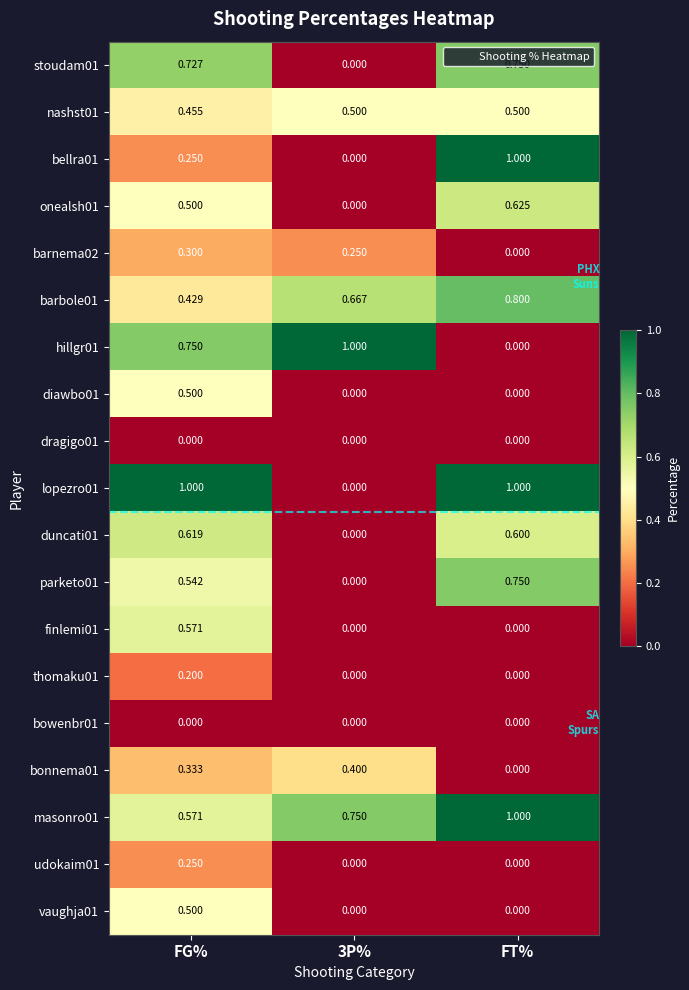

At which category is the sum across all series the highest?

FG%